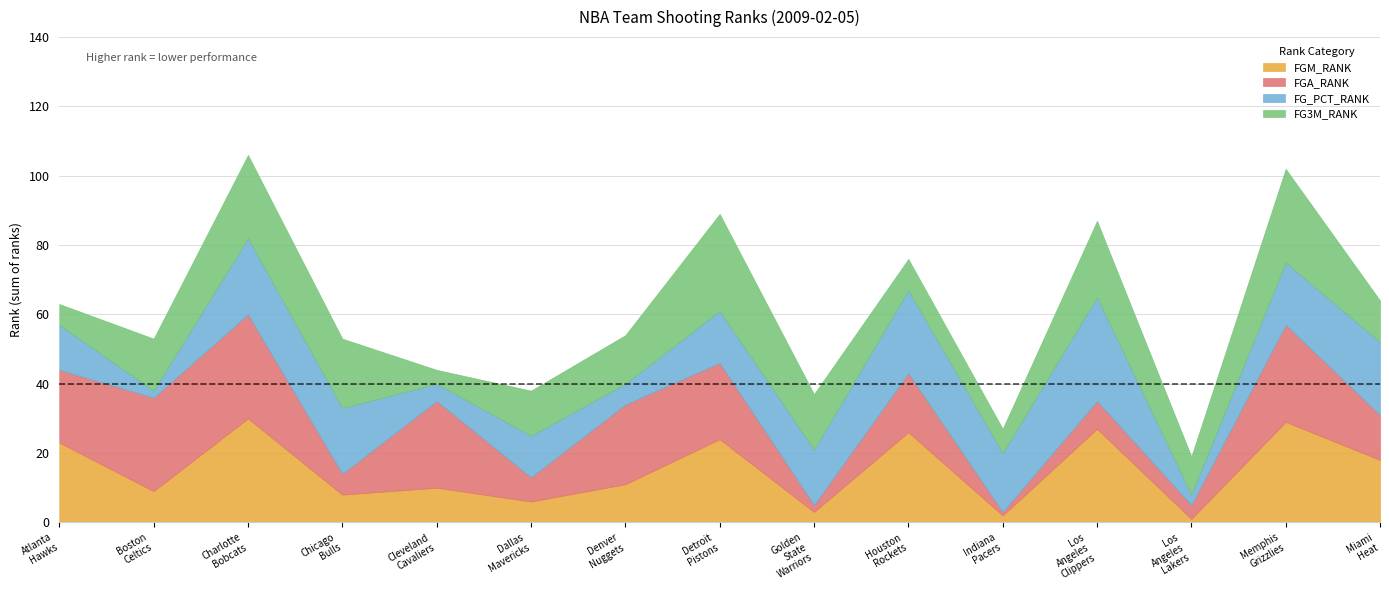

Which series has the largest total across all categories?

FGA_RANK